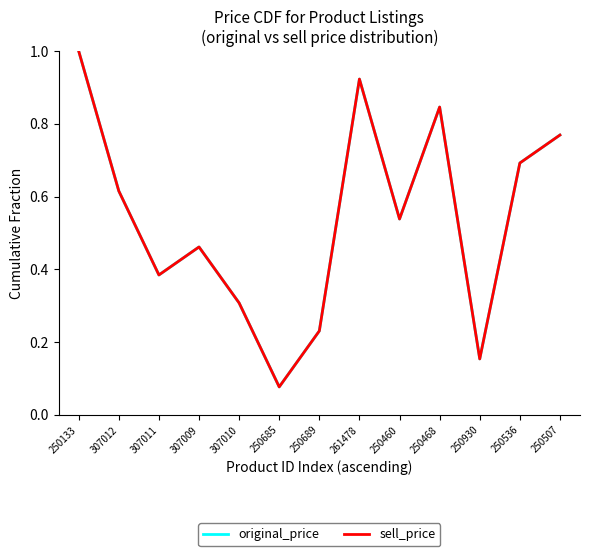

Does the chart have visible grid lines?

No